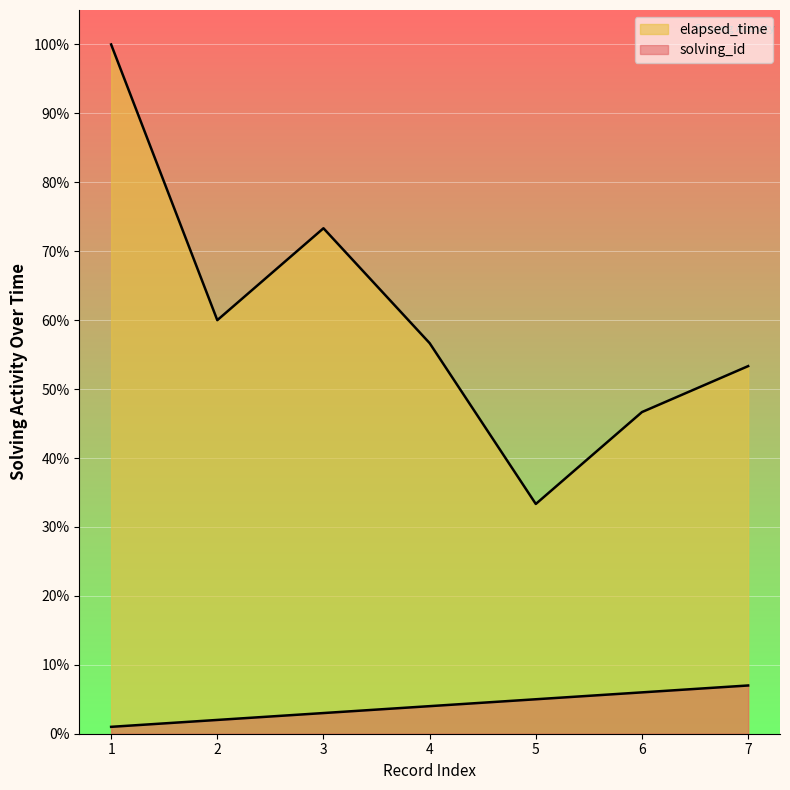

What is the difference between the second highest and second lowest values in the solving_id series?

4.0